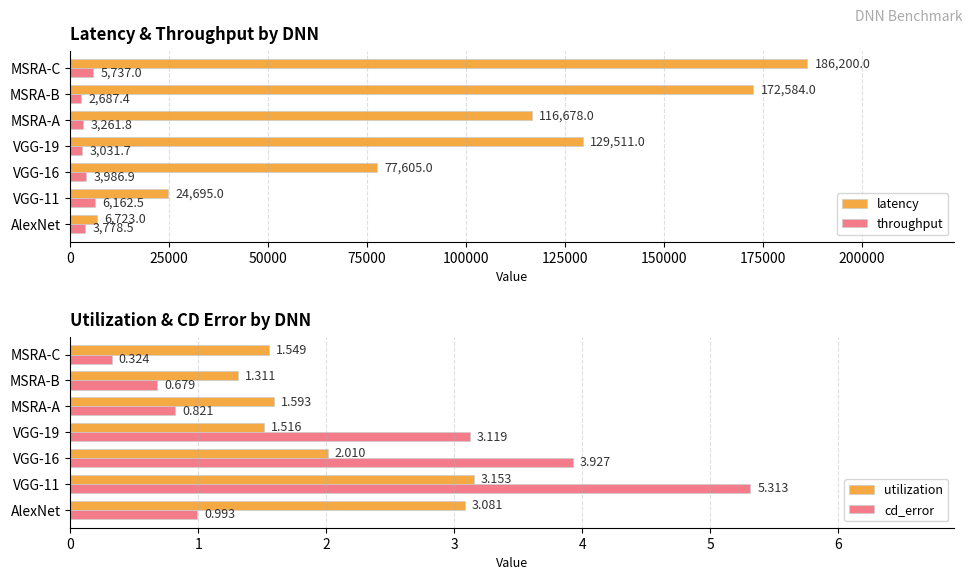

The latency series shows 107328.1 at VGG-16. True or false?

False